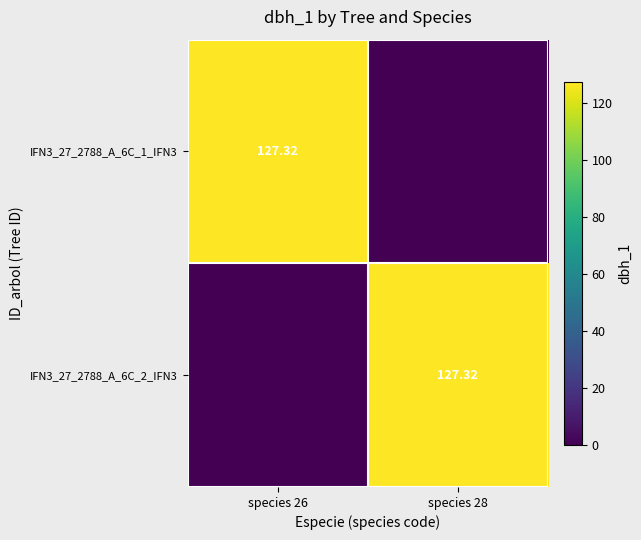

Which series has the largest range (max minus min)?

IFN3_27_2788_A_6C_1_IFN3